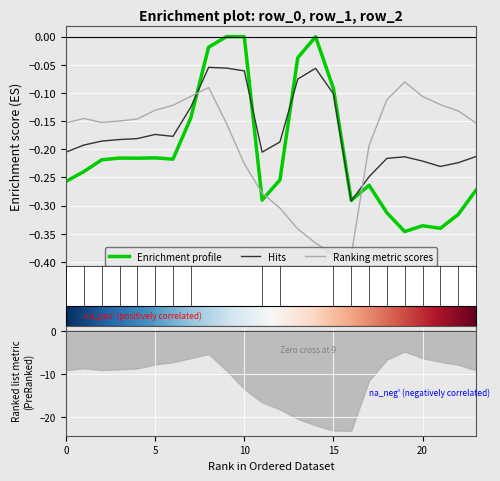

How many series are shown in this chart?

3